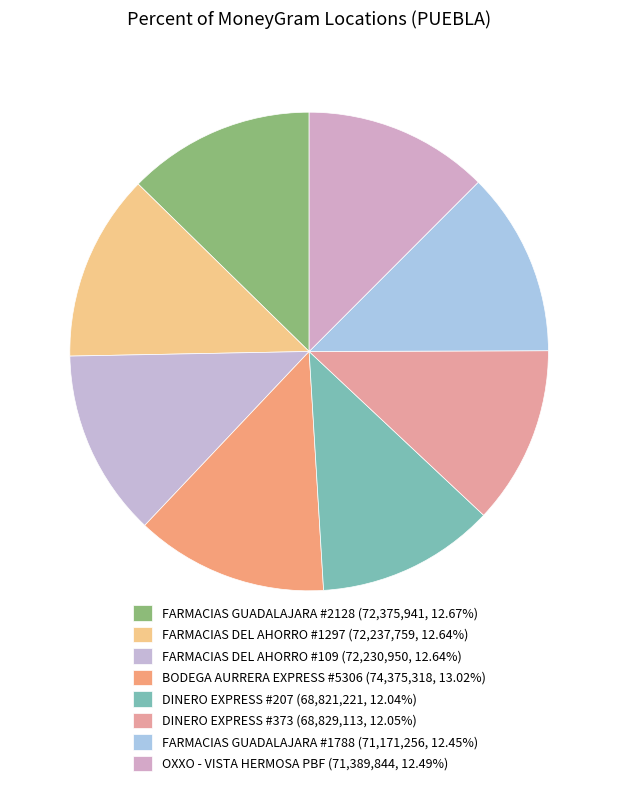

The DINERO EXPRESS #207 slice represents 3% of the pie. True or false?

False